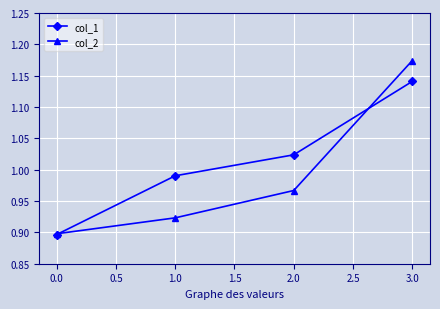

True or false: col_1 and col_2 cross at least once.

True